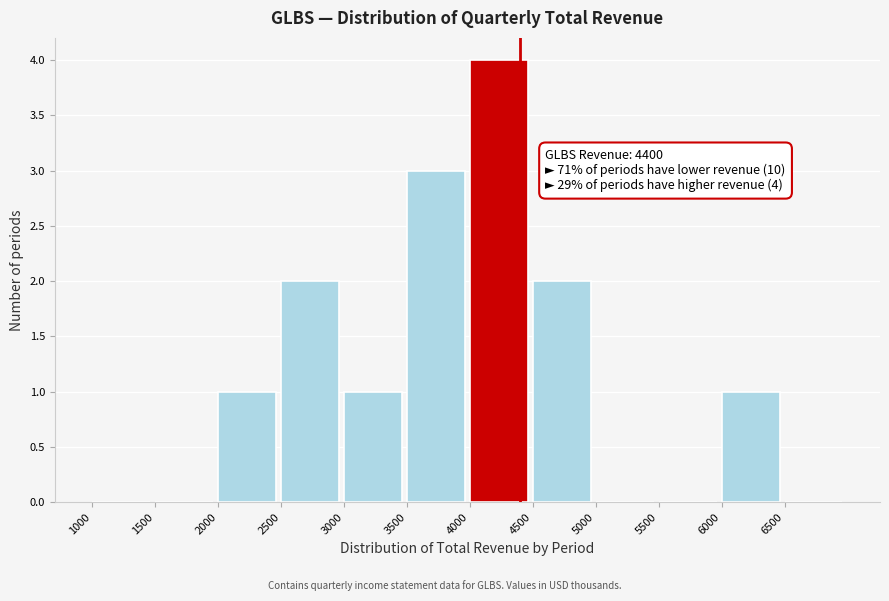

Which range on the x-axis has the tallest bar?

4000 to 4500